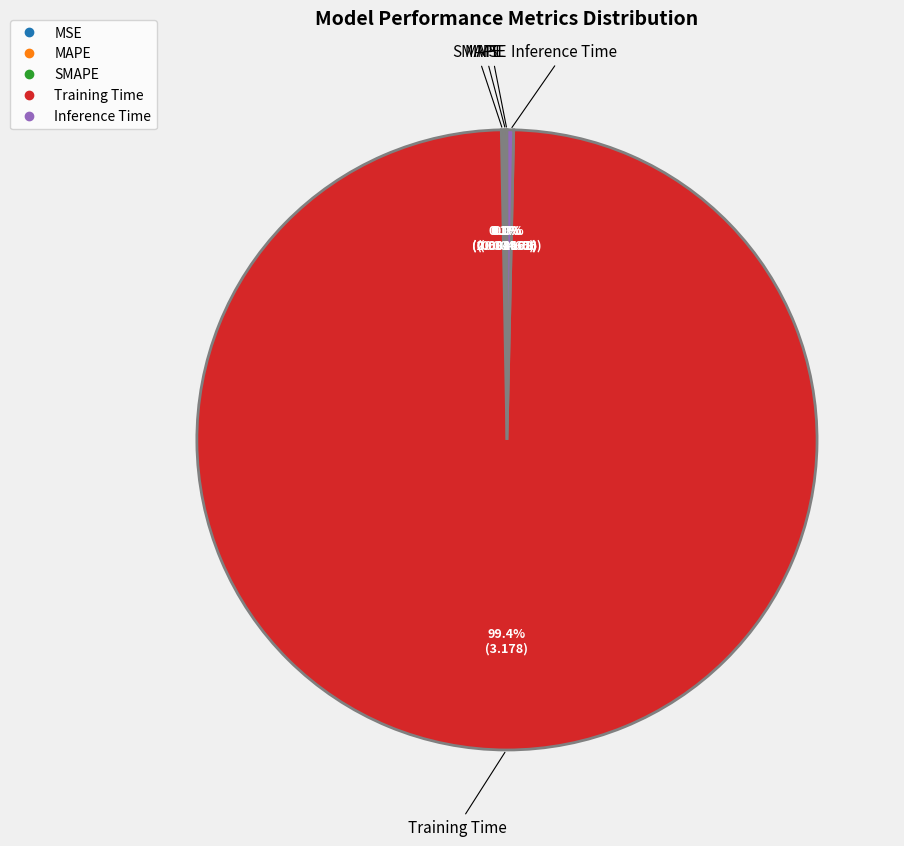

Which category has the biggest portion of the pie?

Training Time